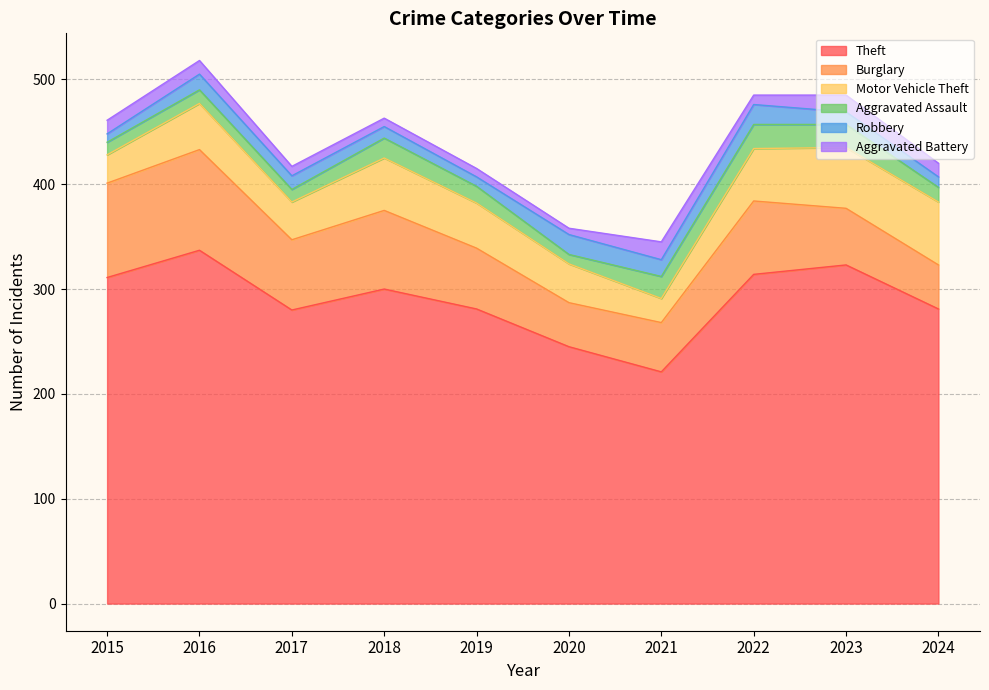

Reading left to right, what are all the values shown in this chart?

Theft: 2015=311	2016=337	2017=280	2018=300	2019=281	2020=245	2021=221	2022=314	2023=323	2024=281
Burglary: 2015=90	2016=96	2017=67	2018=75	2019=58	2020=42	2021=47	2022=70	2023=54	2024=42
Motor Vehicle Theft: 2015=27	2016=44	2017=36	2018=50	2019=43	2020=37	2021=23	2022=50	2023=58	2024=60
Aggravated Assault: 2015=12	2016=13	2017=12	2018=19	2019=16	2020=9	2021=21	2022=23	2023=22	2024=14
Robbery: 2015=8	2016=15	2017=13	2018=11	2019=9	2020=19	2021=16	2022=19	2023=12	2024=10
Aggravated Battery: 2015=13	2016=13	2017=9	2018=8	2019=8	2020=6	2021=17	2022=9	2023=16	2024=13